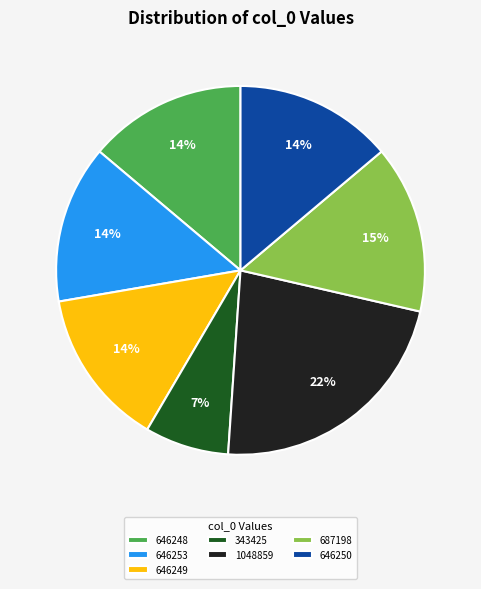

Approximately how many times larger is the value at 343425 compared to 646253?

0.5